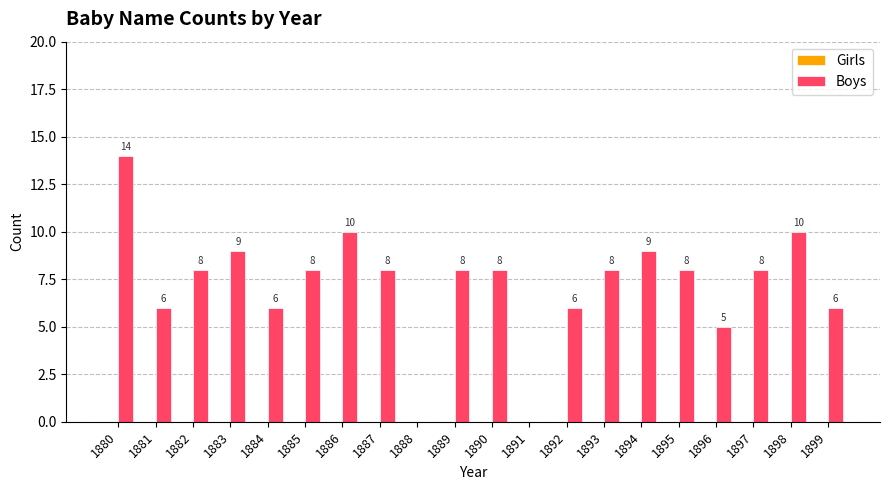

Reading left to right, list all the values displayed in this chart.

1880=14	1881=6	1882=8	1883=9	1884=6	1885=8	1886=10	1887=8	1888=0	1889=8	1890=8	1891=0	1892=6	1893=8	1894=9	1895=8	1896=5	1897=8	1898=10	1899=6